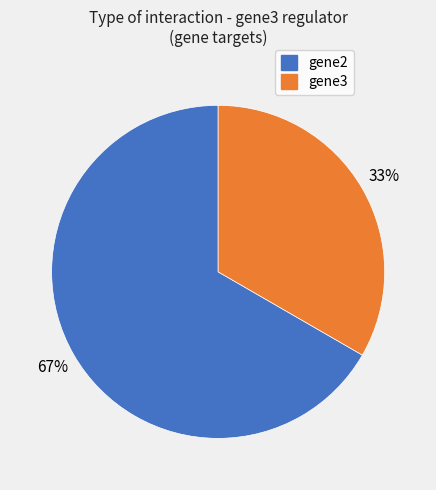

Is the sum of gene2 and gene3 greater than half?

Yes